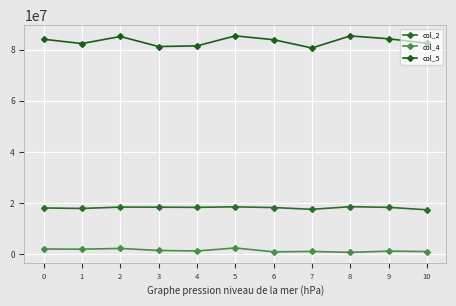

Rank the series by their maximum value, from highest to lowest.

col_5, col_2, col_4